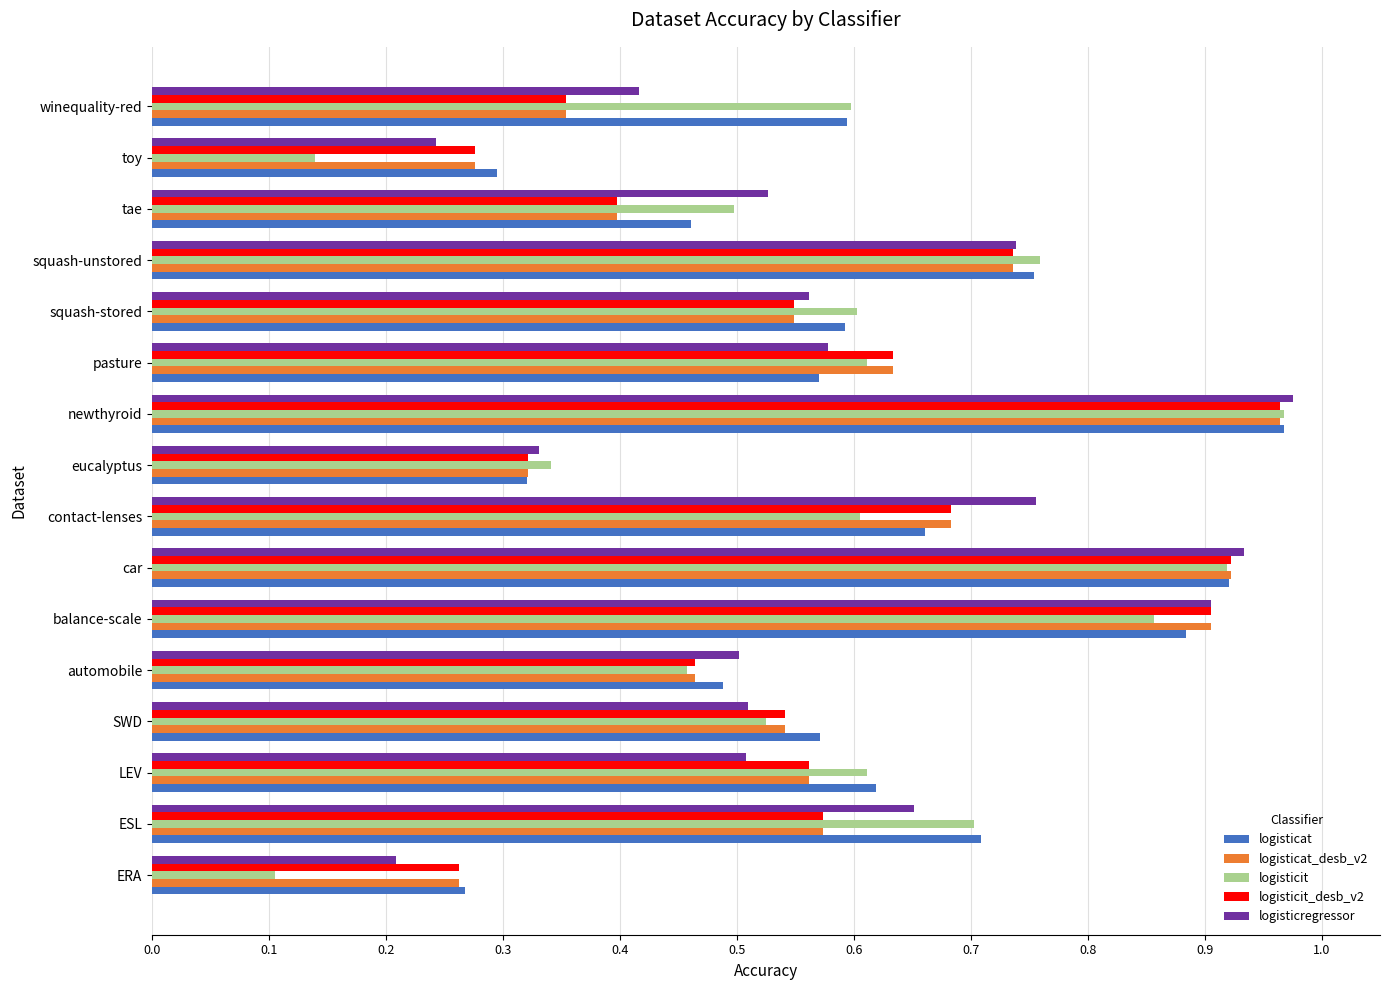

At which category is the sum across all series the highest?

newthyroid